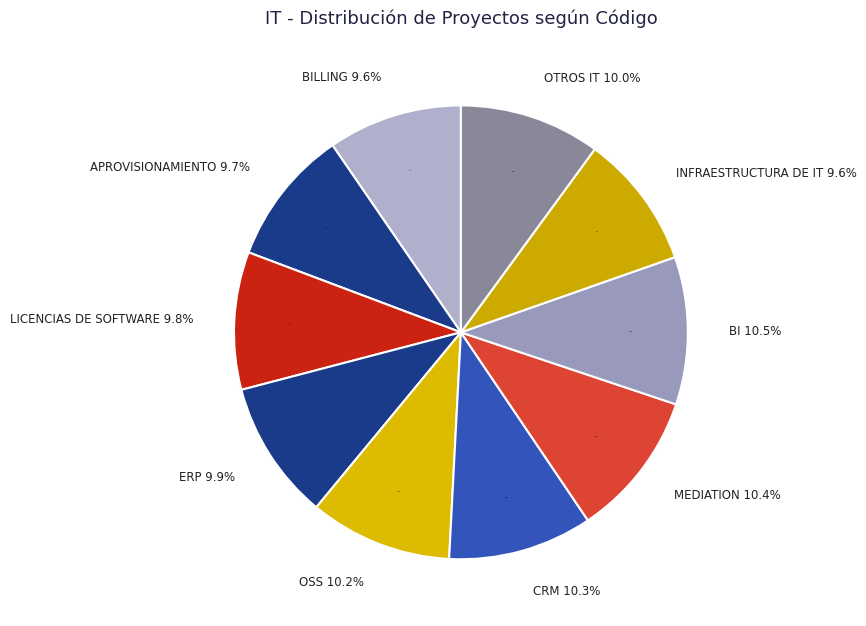

To the nearest percent, what is the average slice percentage?

10%